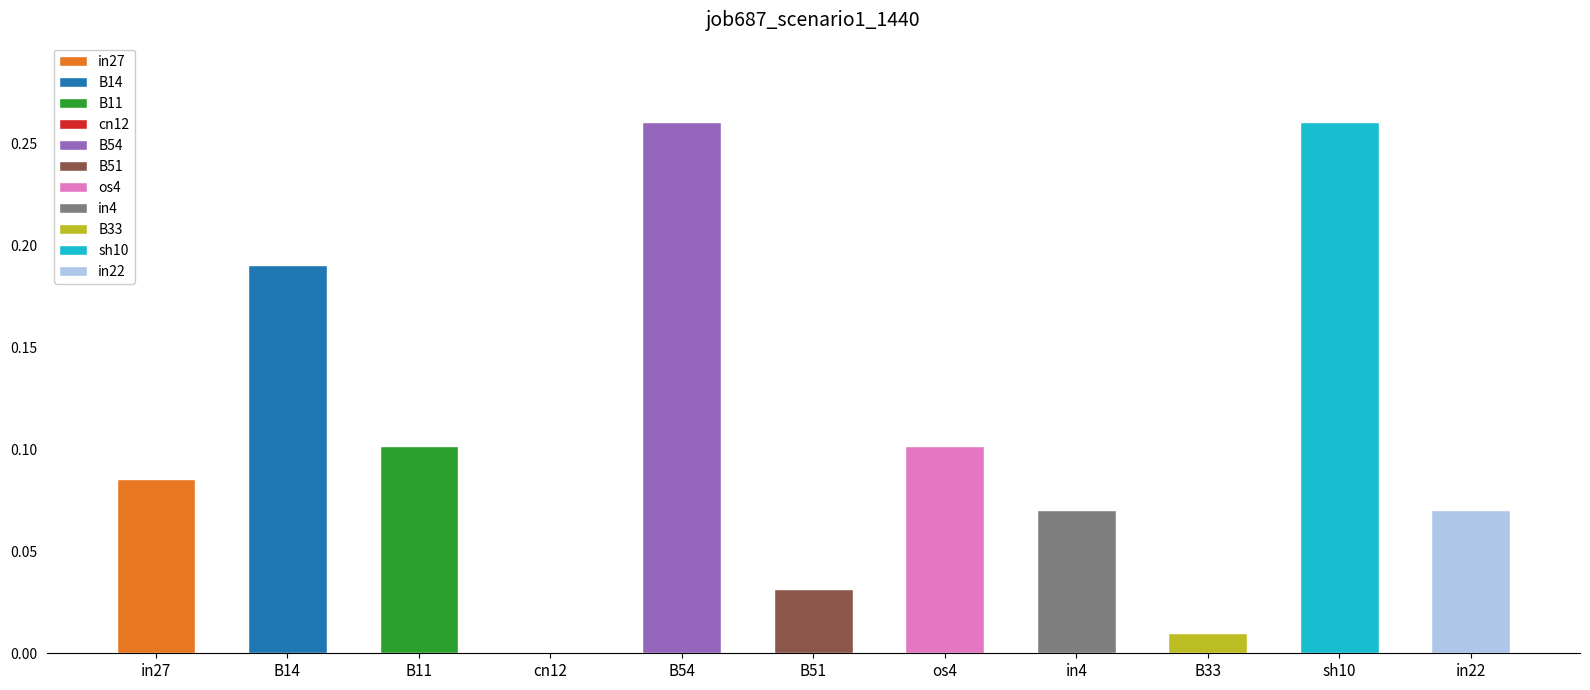

What is the value of the 2nd bar from the left?

0.2